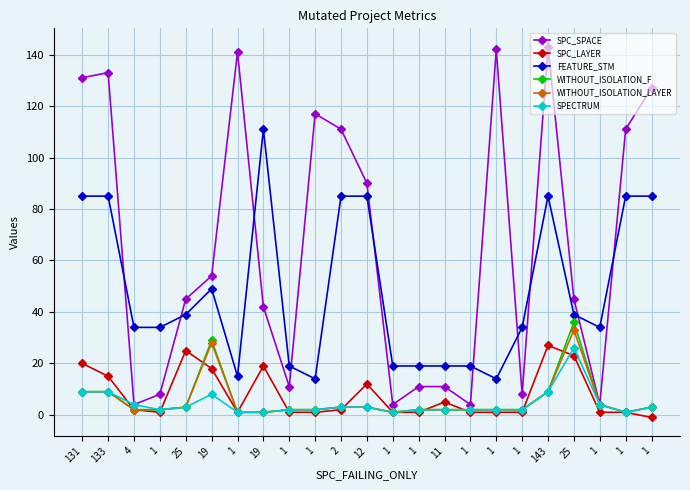

What is the total value across all series at 1?

49